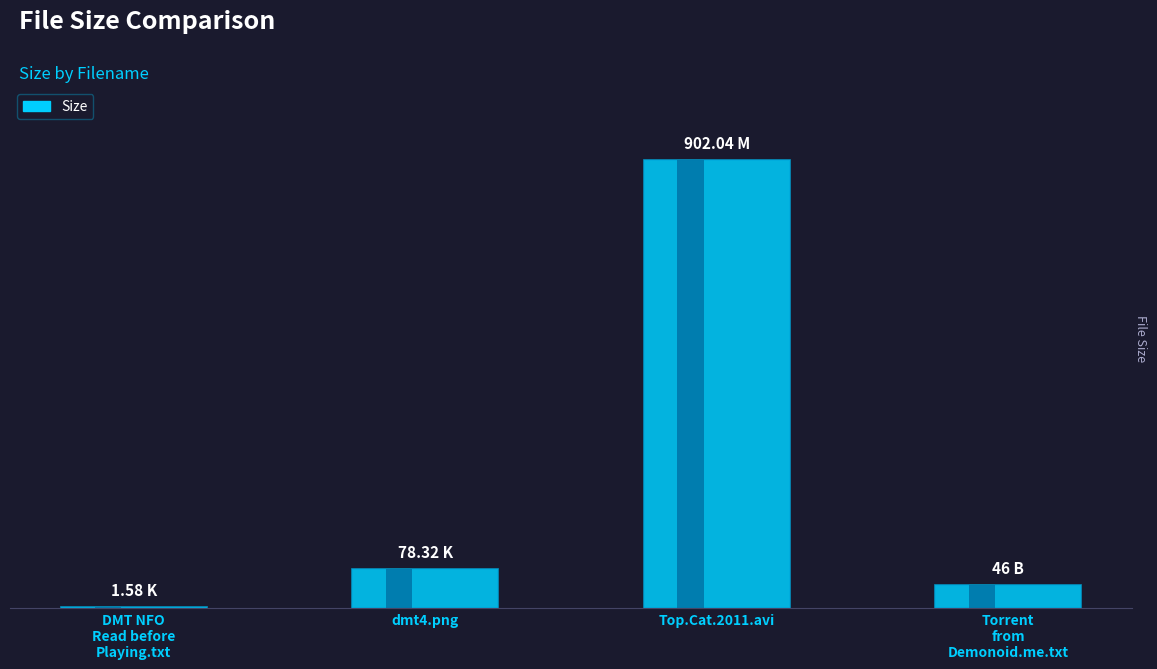

What position from the left is DMT NFO Read before Playing.txt?

1